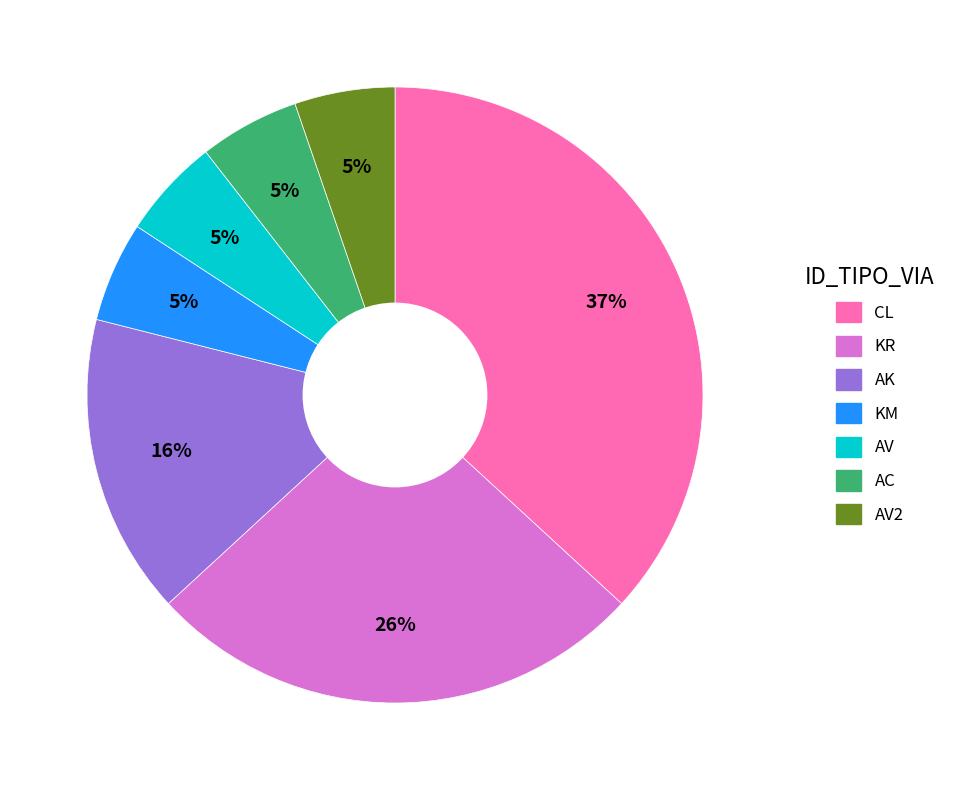

Is it true that KR is 26% of the pie?

True